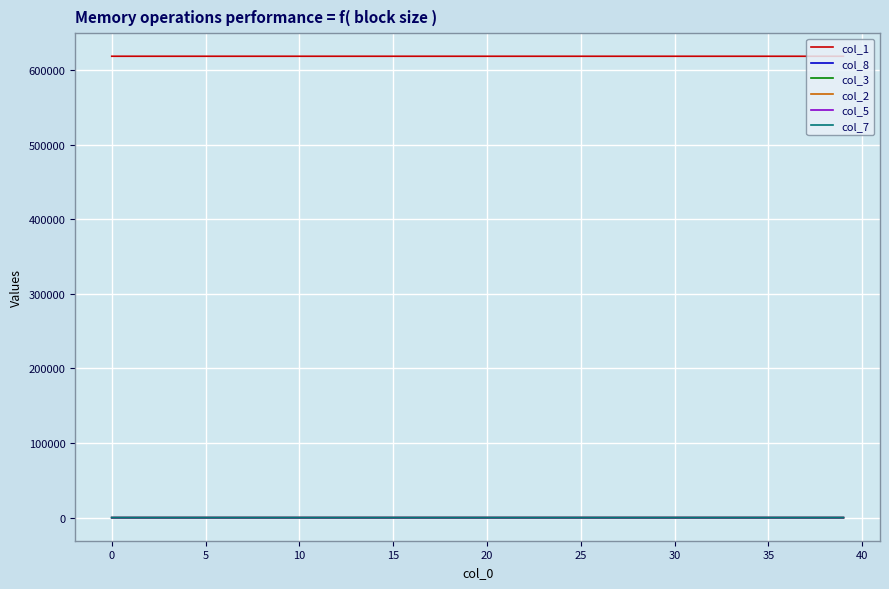

What is the minimum value for col_1?

618413.0